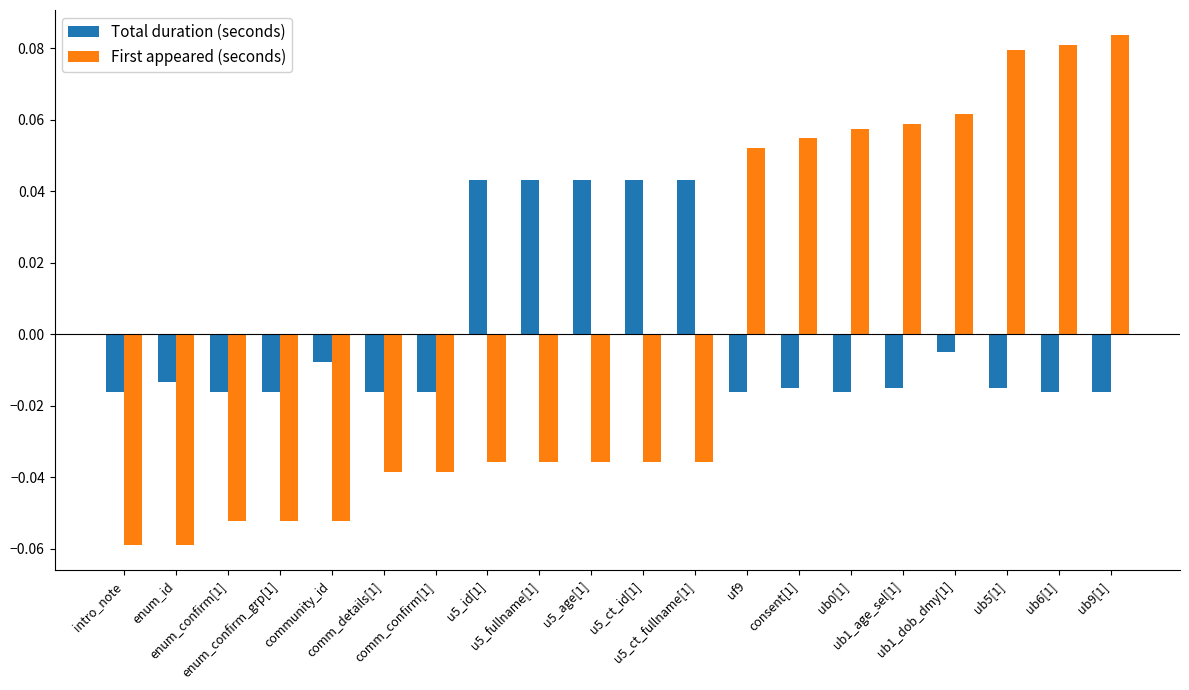

List the series in order of their peak value, lowest first.

Total duration (seconds), First appeared (seconds)